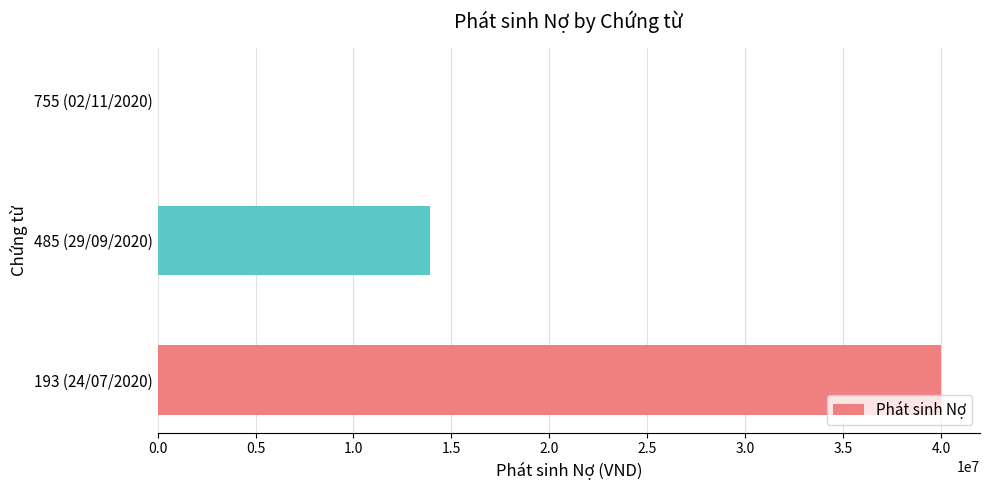

At which label is the value closest to 19995662?

485 (29/09/2020)